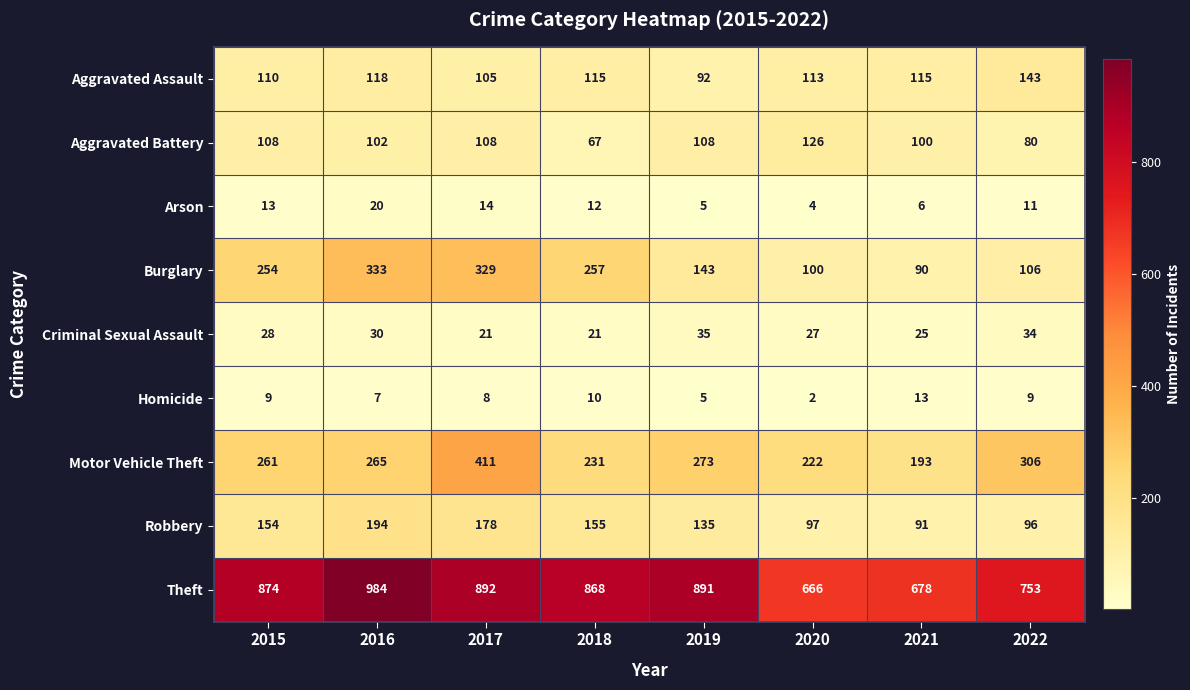

How many distinct data groups are displayed?

9